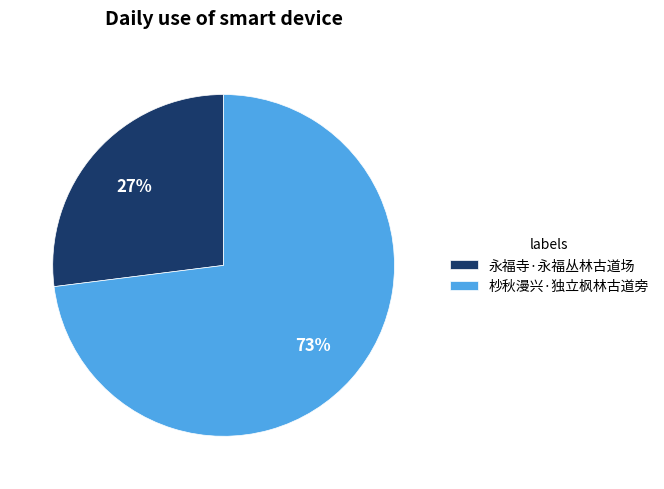

Do 永福寺·永福丛林古道场 and 杪秋漫兴·独立枫林古道旁 together represent more than half of the pie?

Yes